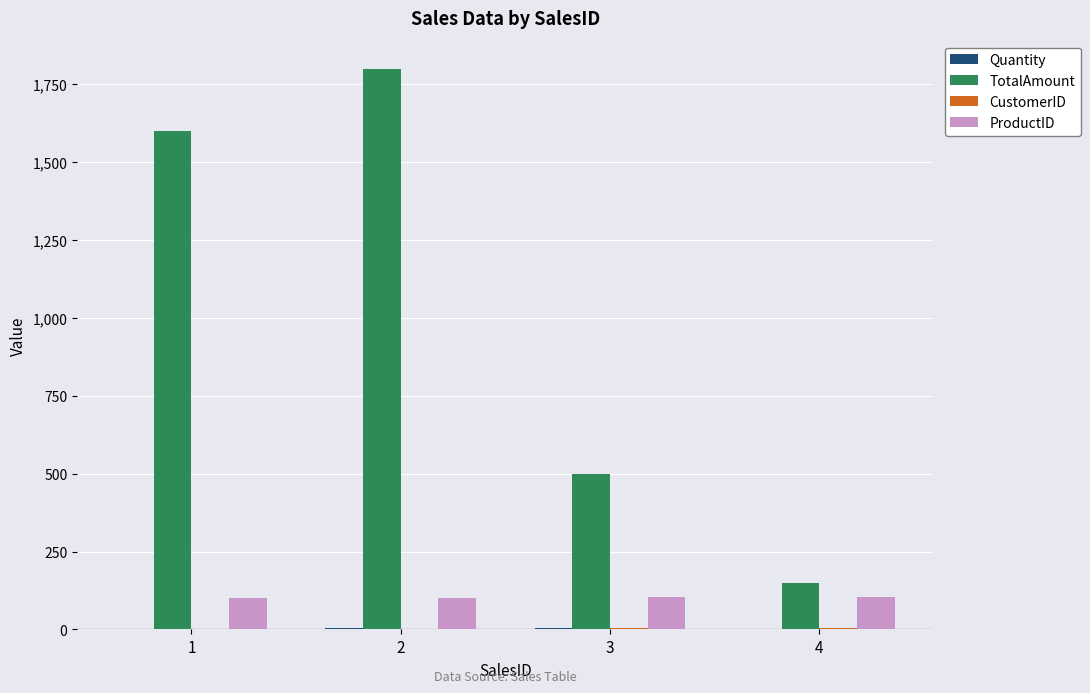

What is the sum of all TotalAmount values?

4050